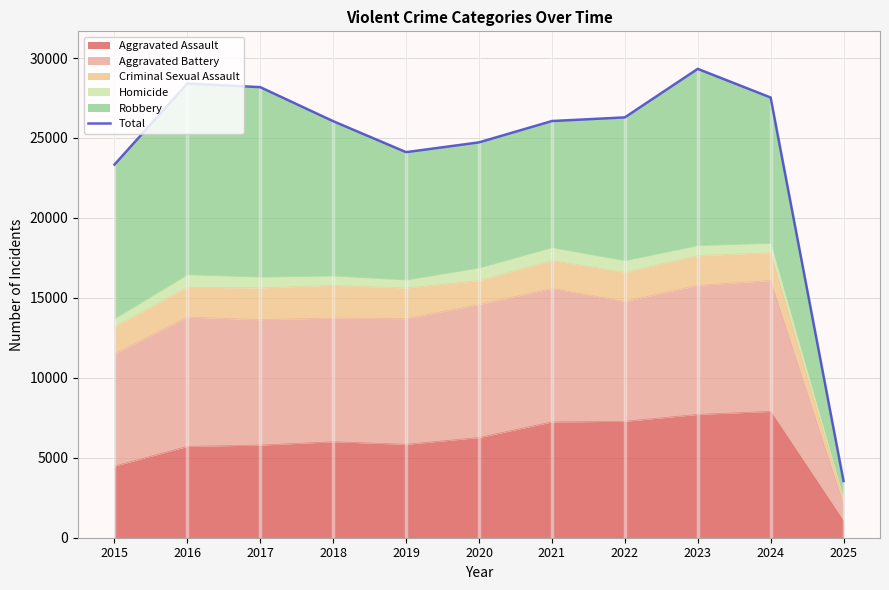

What is the minimum value shown in the chart?

3548